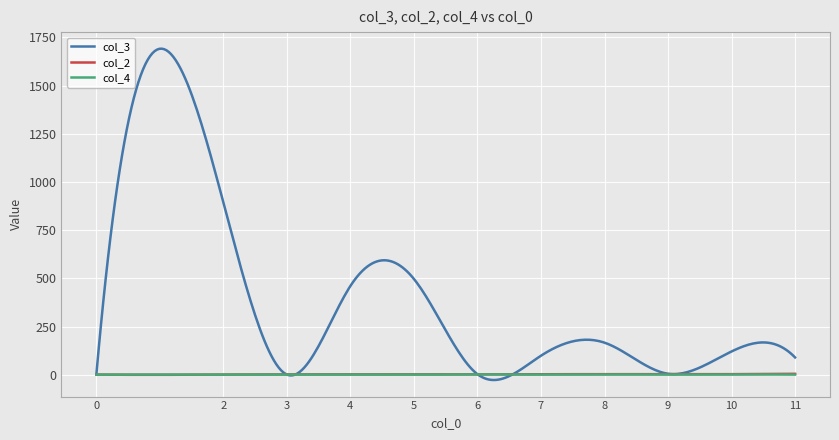

What is the maximum value shown in the chart?

1691.9